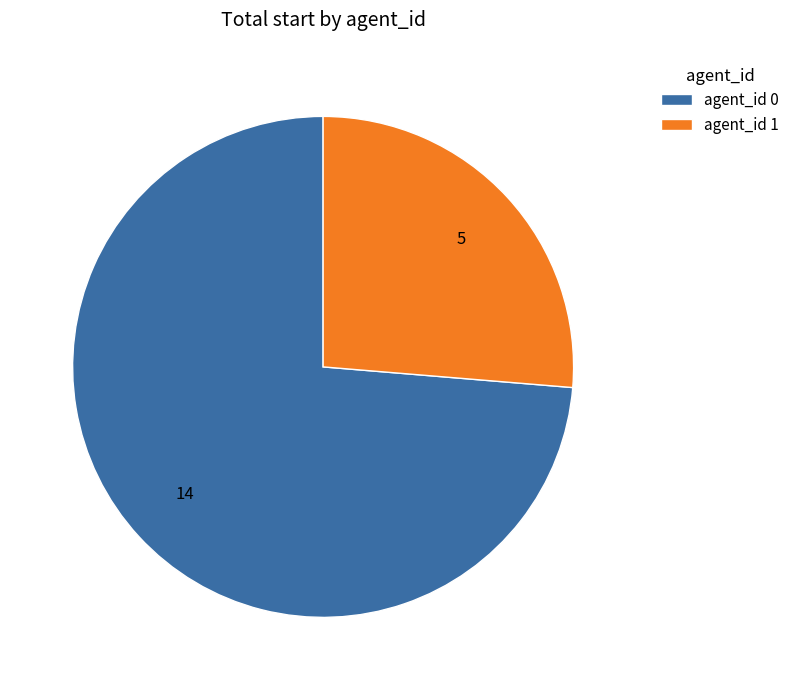

Count the number of slices in the pie.

2